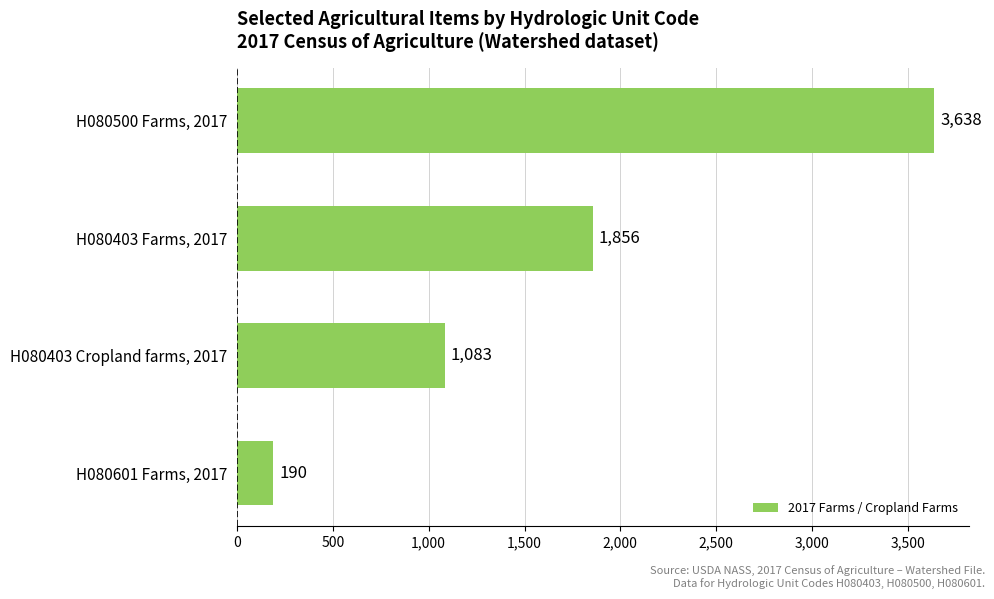

How many values are between 1083 and 3638?

3